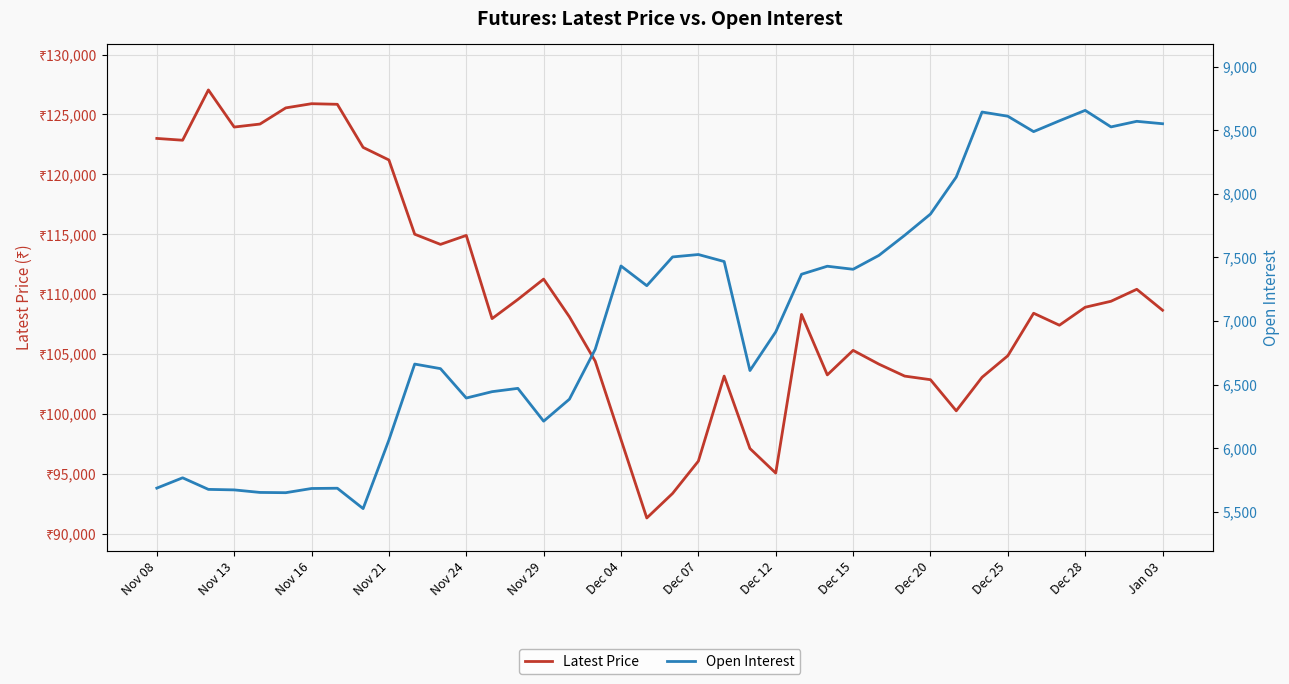

True or false: Latest Price and Open Interest intersect in this chart.

False